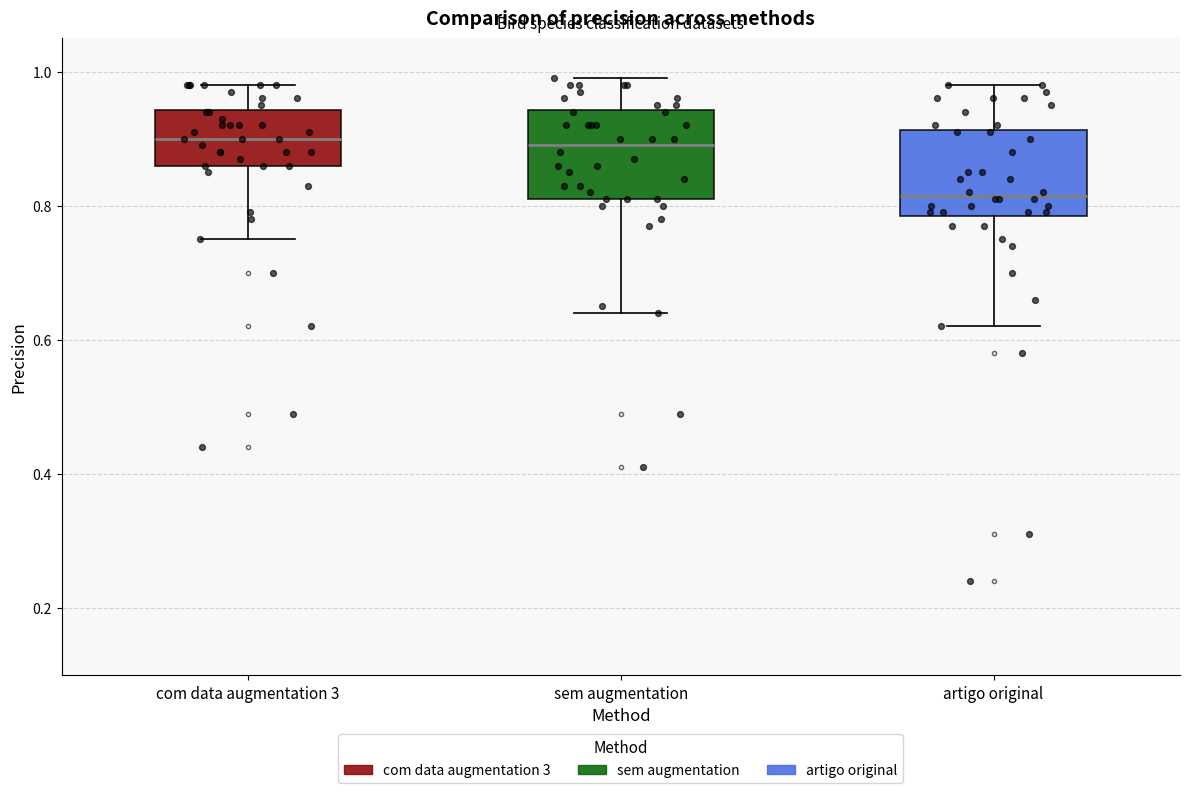

Reading left to right, transcribe this box plot: for each box, give where its median line is, the range the box spans, and where its two whiskers end, as read against the y-axis. The values are not printed on the chart, so give them approximately, as read against the axis.

com data augmentation 3: median 0.90, box 0.86 to 0.94, whiskers 0.76 to 0.98
sem augmentation: median 0.90, box 0.82 to 0.94, whiskers 0.64 to 1.00
artigo original: median 0.82, box 0.78 to 0.92, whiskers 0.62 to 0.98